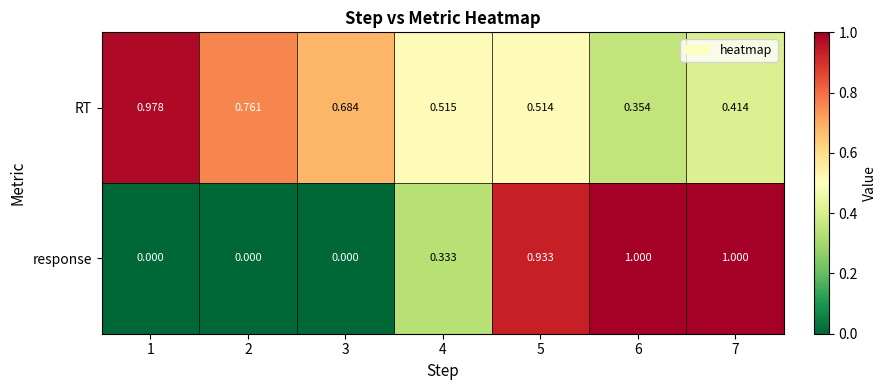

Between 1 and 7, which series saw the biggest shift?

response